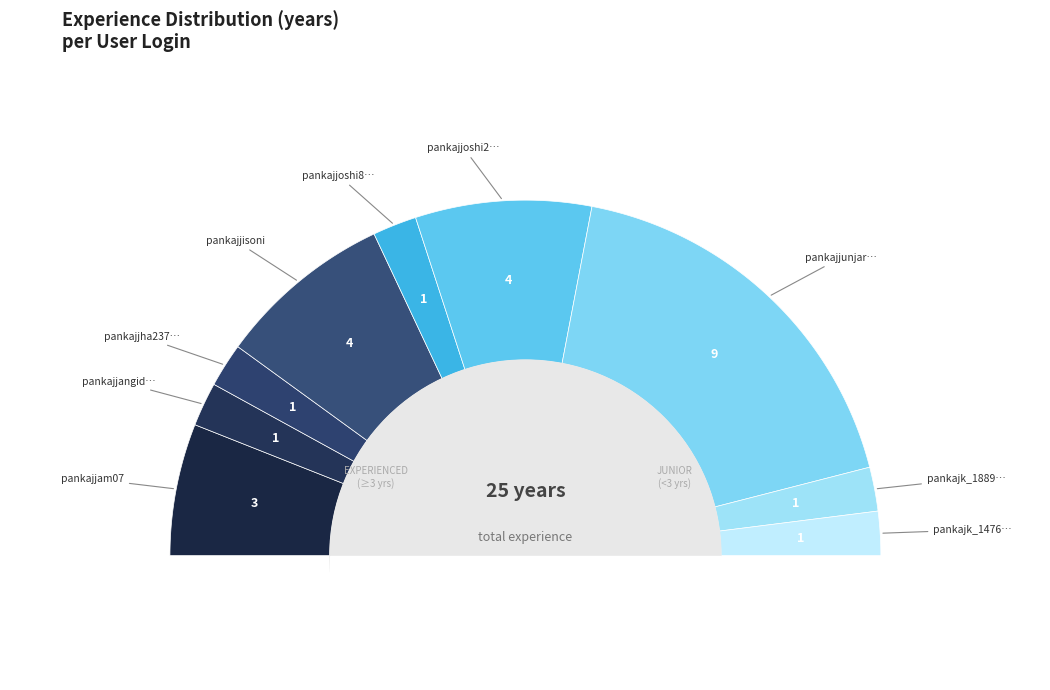

Rank the categories by value from lowest to highest.

pankajjangid802, pankajjha23707, pankajjoshi89675, pankajk_1889161, pankajk_147650697, pankajjam07, pankajjisoni, pankajjoshi2893572, pankajjunjarkar30303